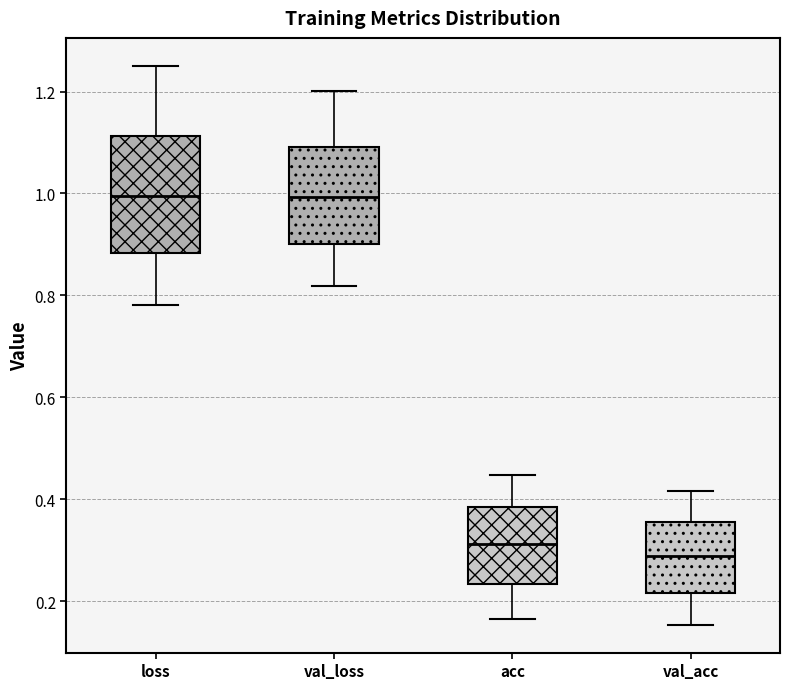

Comparing the boxes themselves (not the whiskers), which one is the tallest?

loss